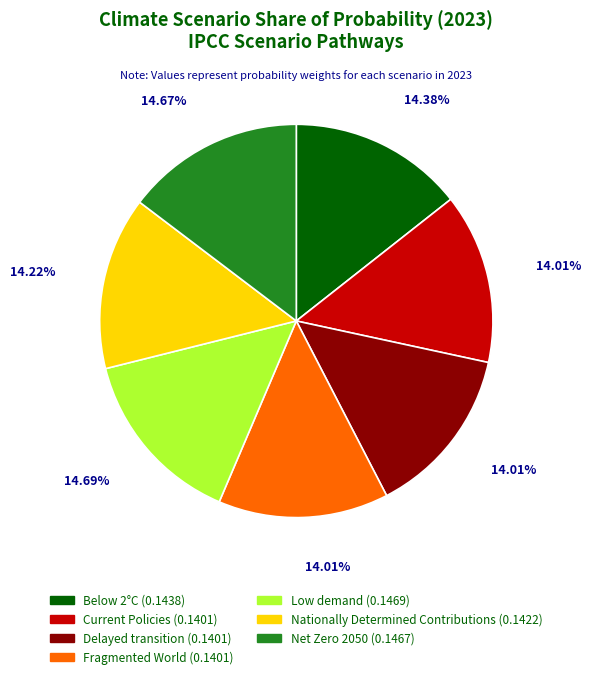

Does Delayed transition account for over 50% of the chart?

No